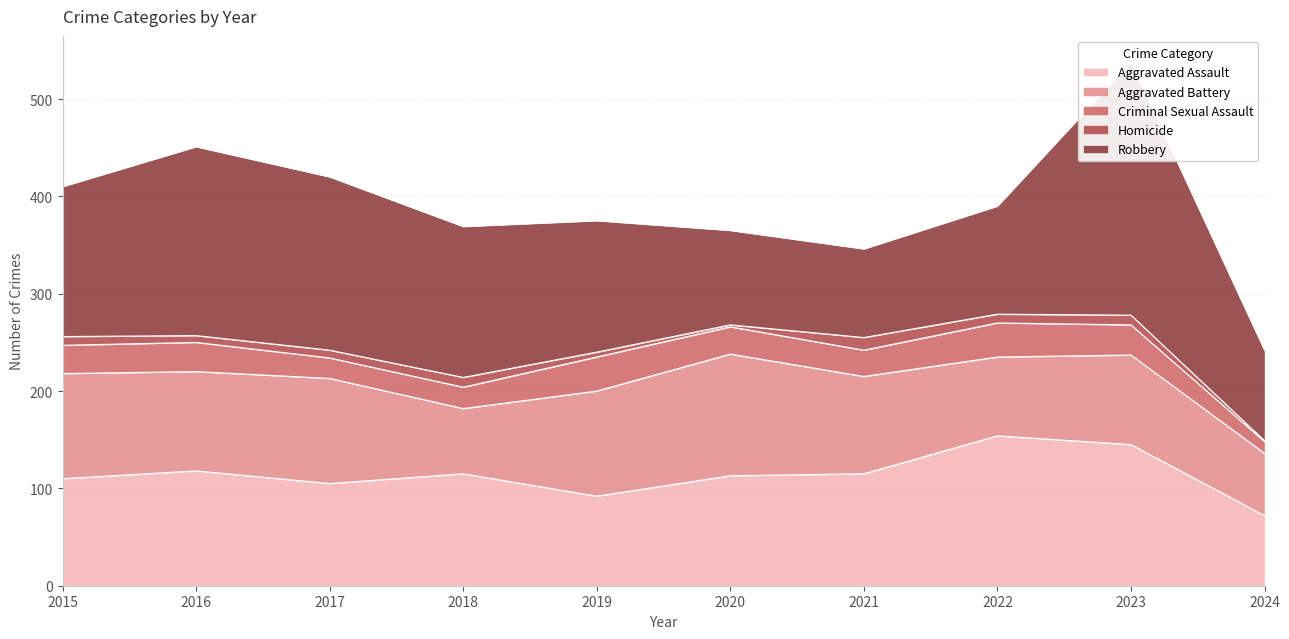

What is the difference between the maximum and minimum values in the Homicide series?

12